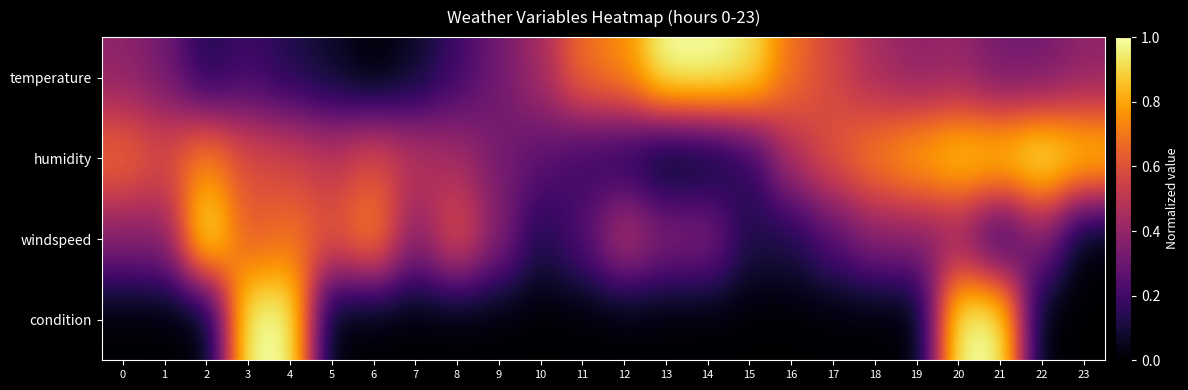

What is the difference between the highest and lowest values at 16?

0.7